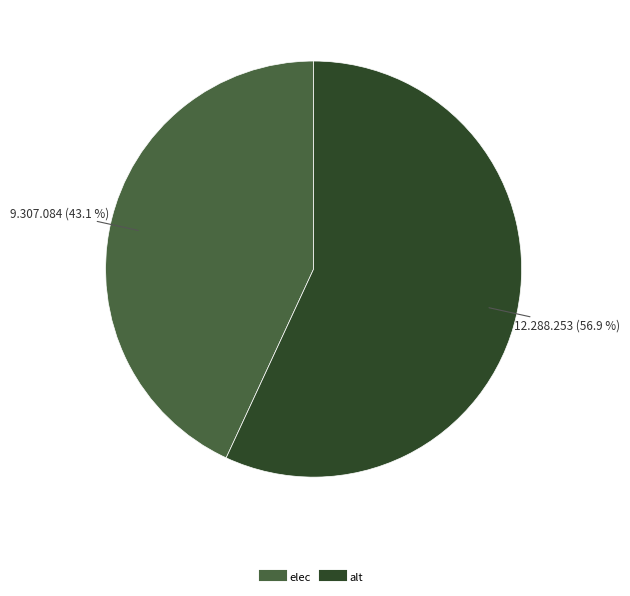

How many slices are in this pie chart?

2